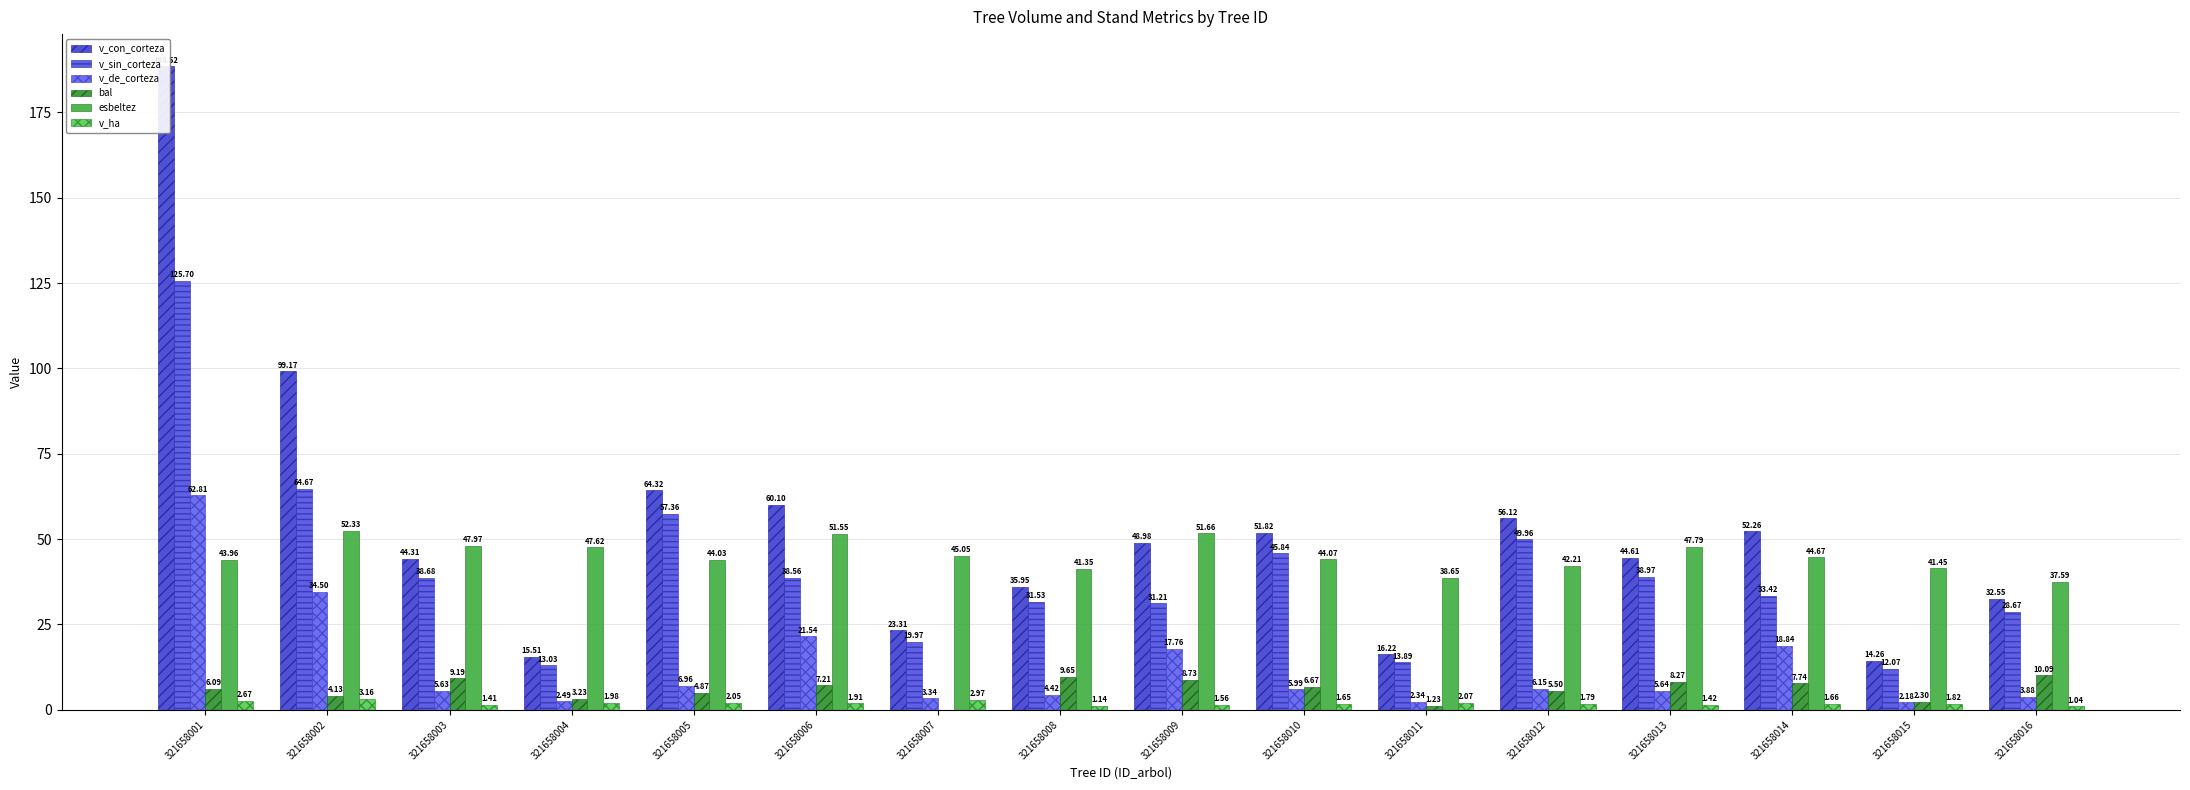

What is the value of the v_de_corteza bar at the 14th from the left?

18.8